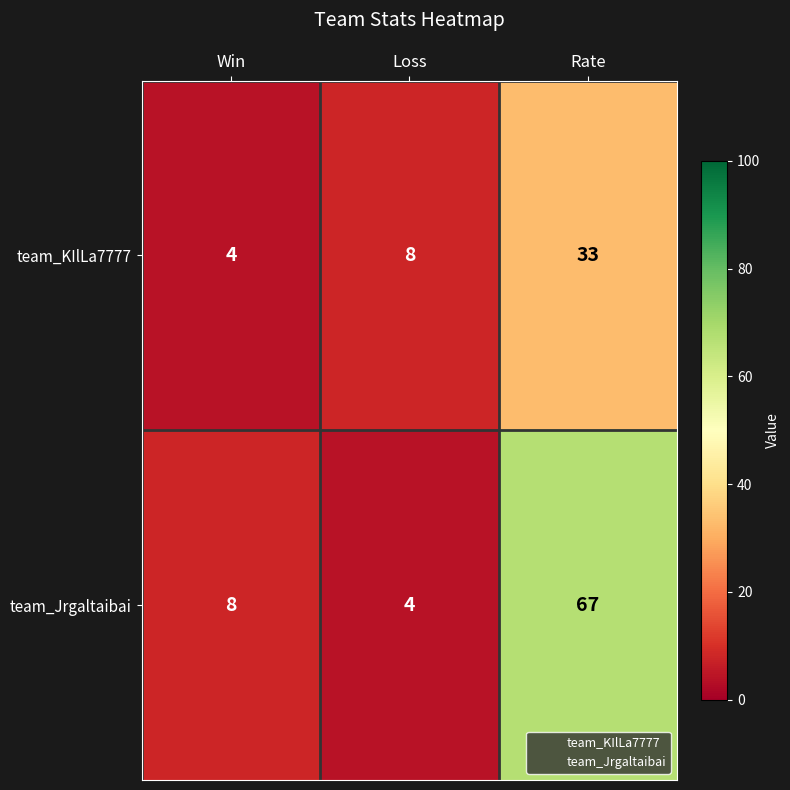

How many values in the team_KIlLa7777 series are below 8?

1